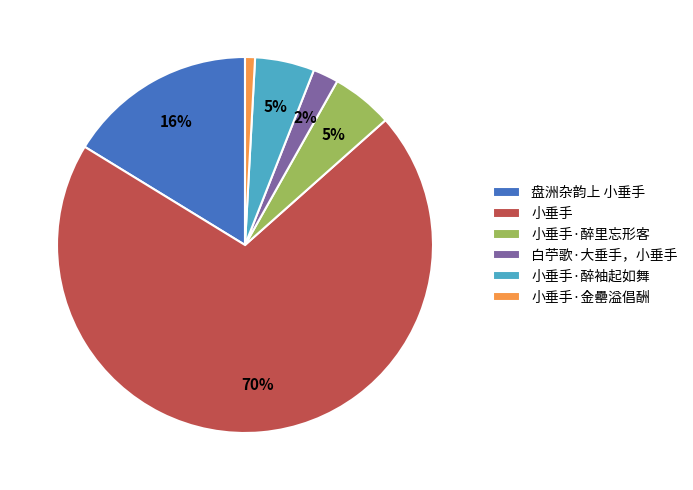

Is 白苧歌·大垂手，小垂手 the majority of the pie?

No